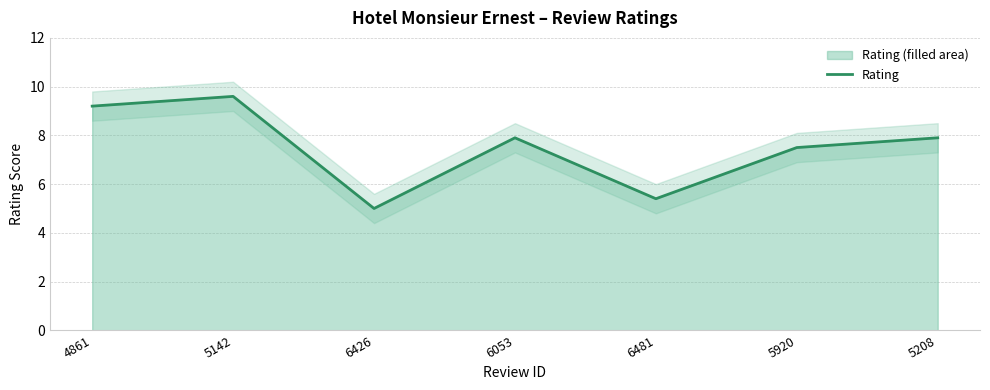

What is the smallest value displayed?

5.0